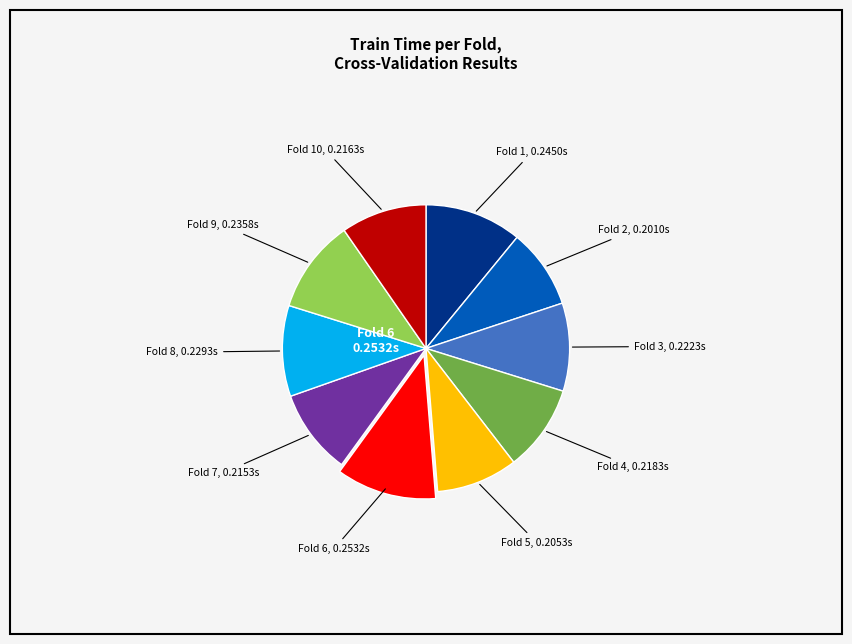

How many segments does this pie chart have?

10